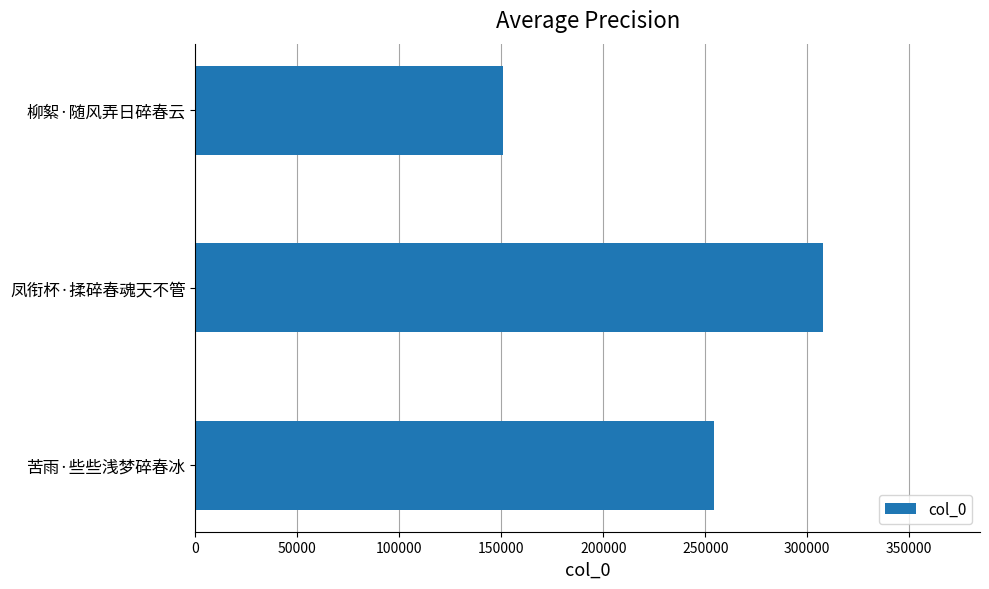

The chart shows a value of 150603 at 柳絮·随风弄日碎春云. True or false?

True